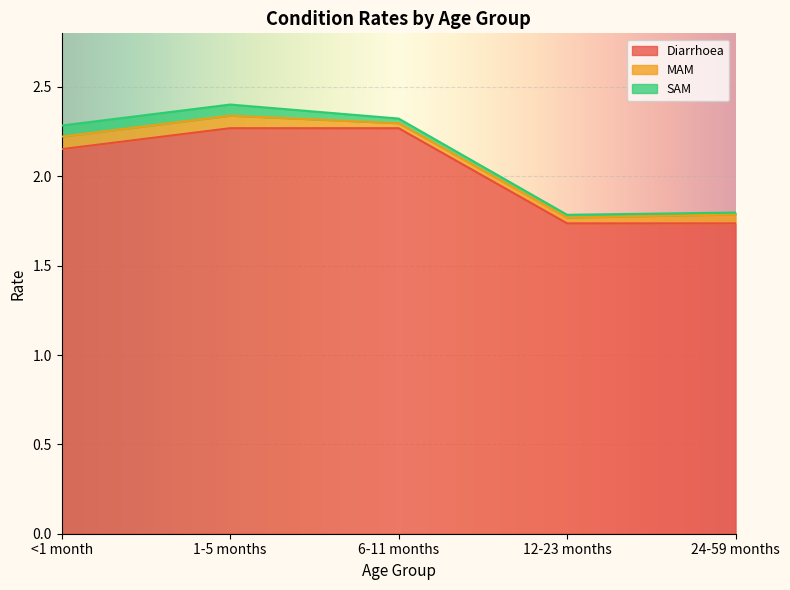

Which category has the highest value in the SAM series?

<1 month